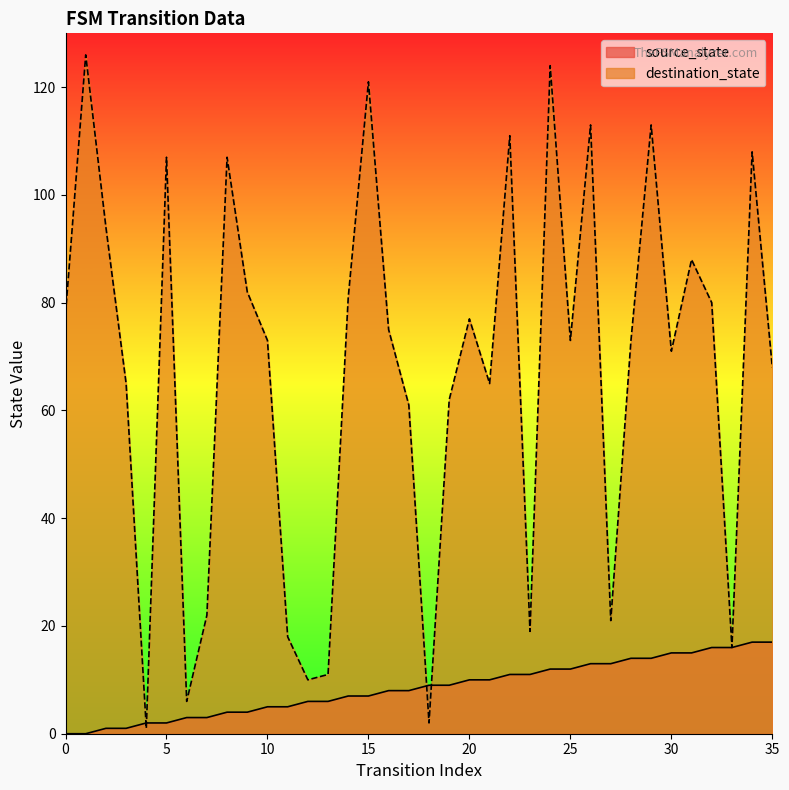

True or false: source_state has more than 1 interior local peaks.

False